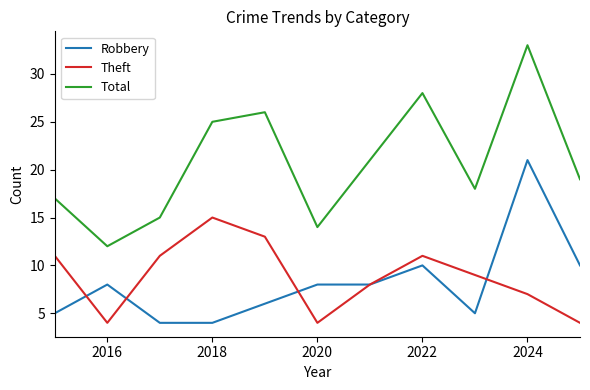

What is the average value of the Total series?

21